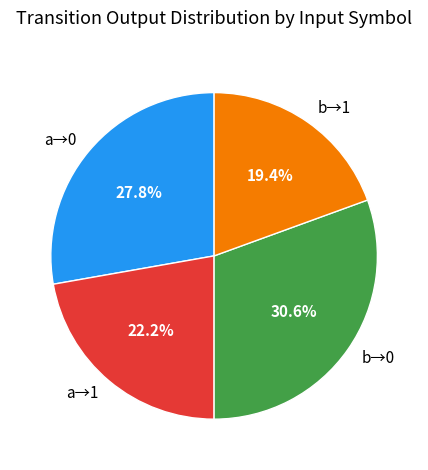

Combined, what portion of the pie is a→1 and b→0?

52.8%